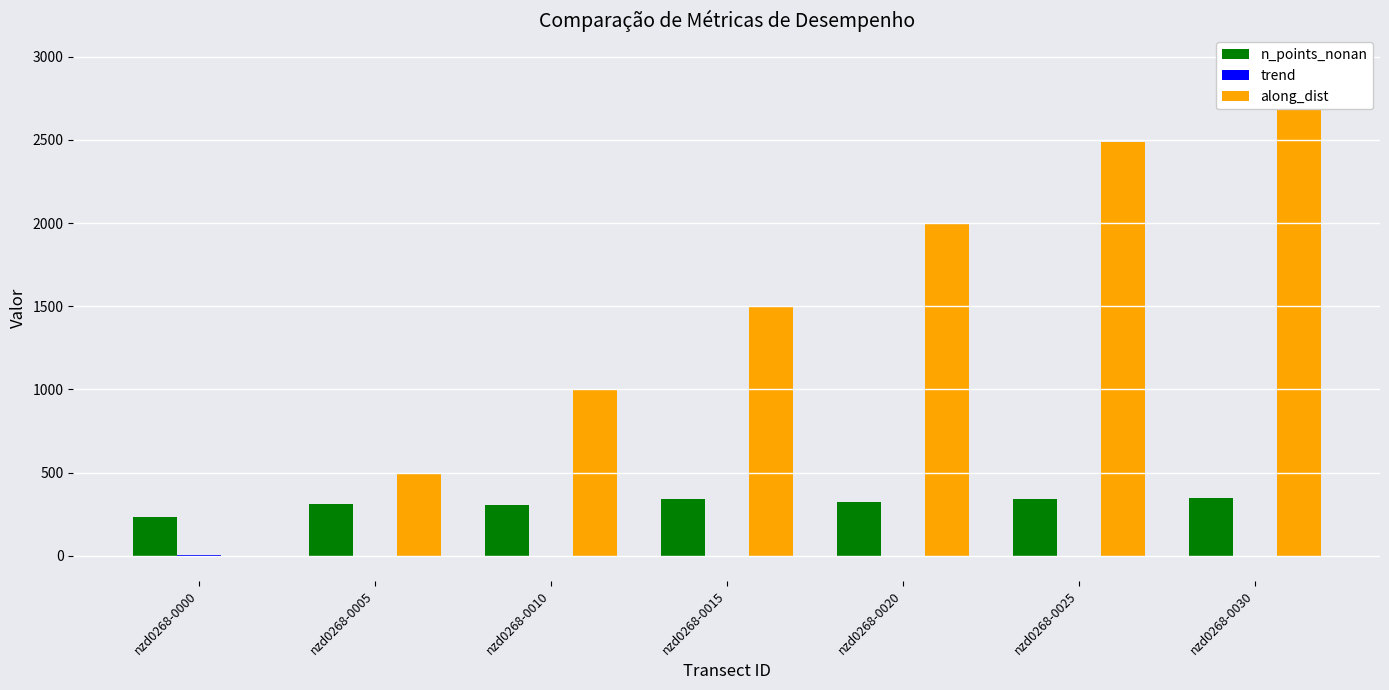

Which label corresponds to the largest value in the chart?

nzd0268-0030